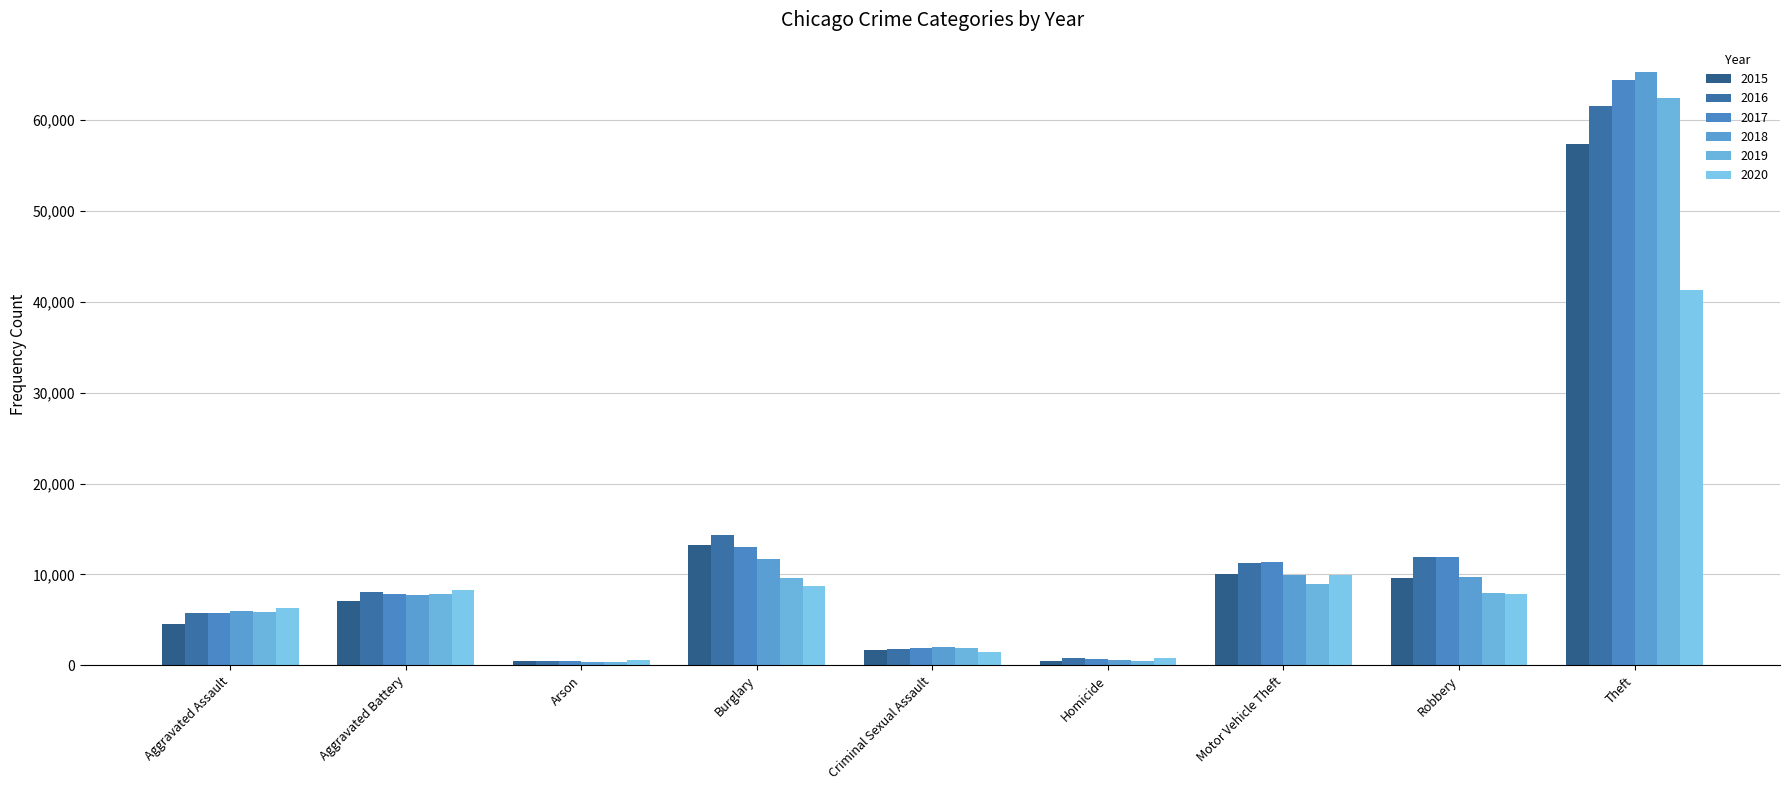

What is the sum of the 2018 values at Theft and Motor Vehicle Theft?

75264